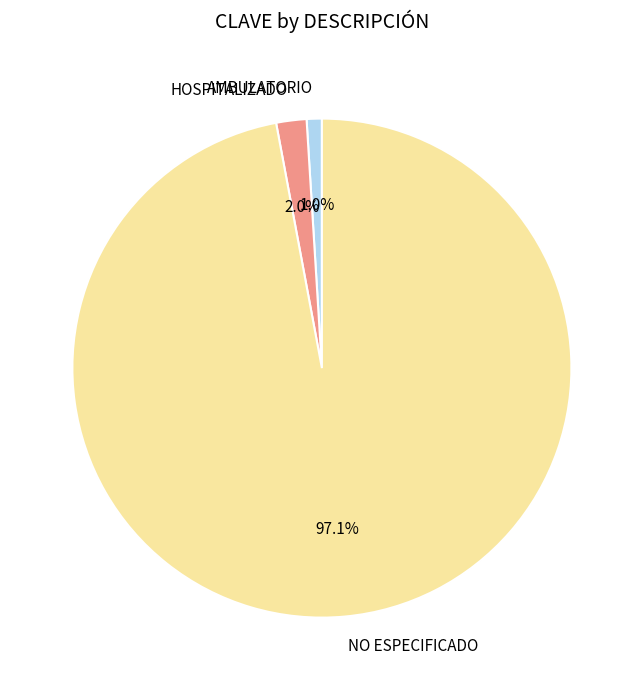

Between HOSPITALIZADO and AMBULATORIO, which is larger?

HOSPITALIZADO